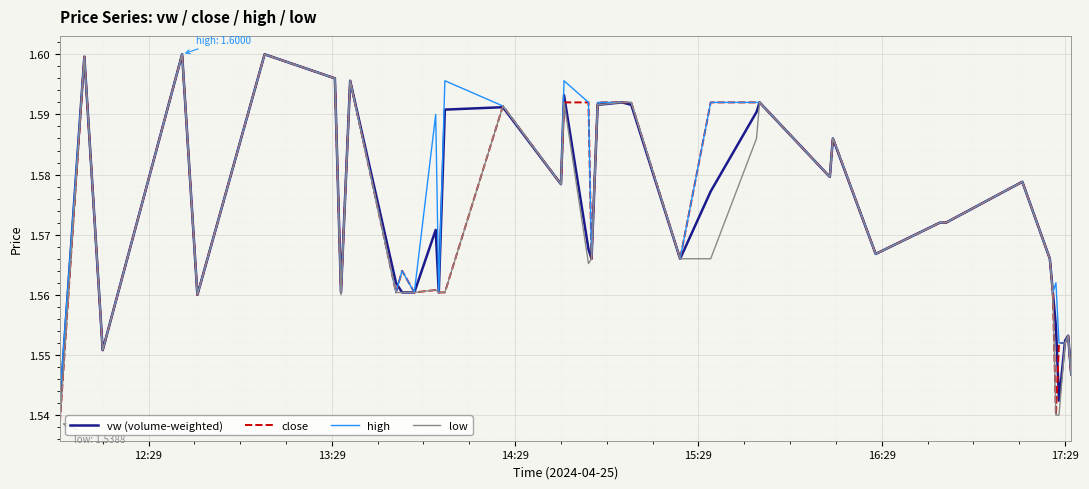

Is this an area chart (filled region under the line)?

No